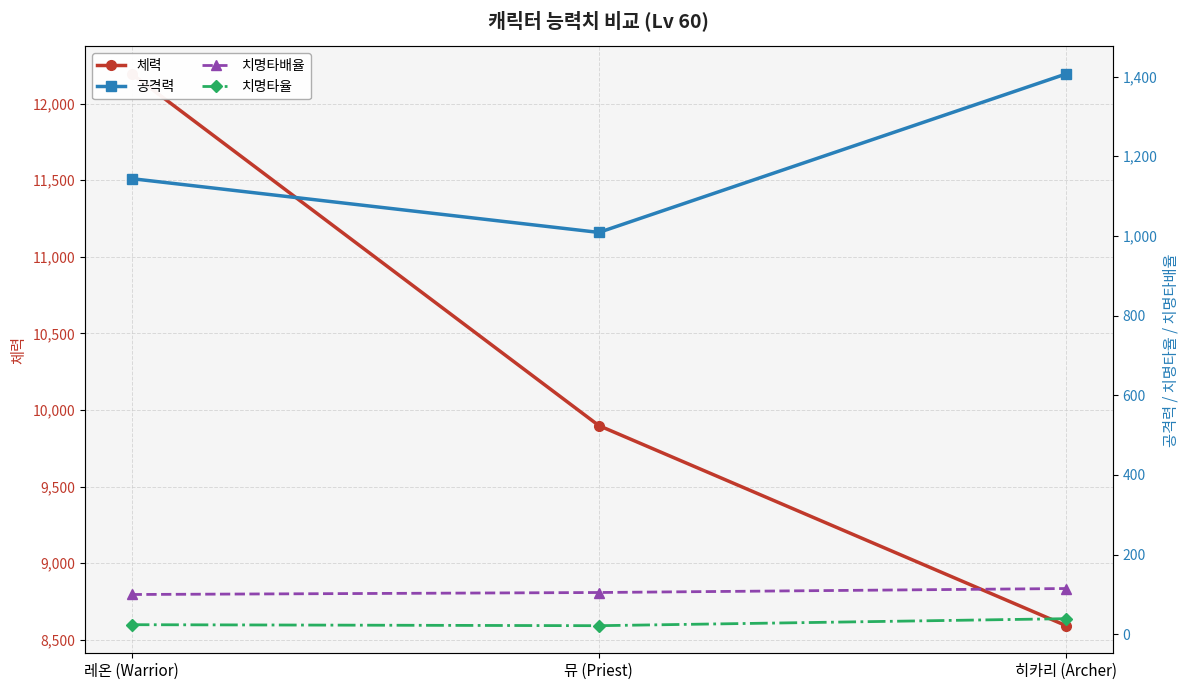

What is the difference between the 치명타율 values at 히카리 (Archer) and 뮤 (Priest)?

17.6